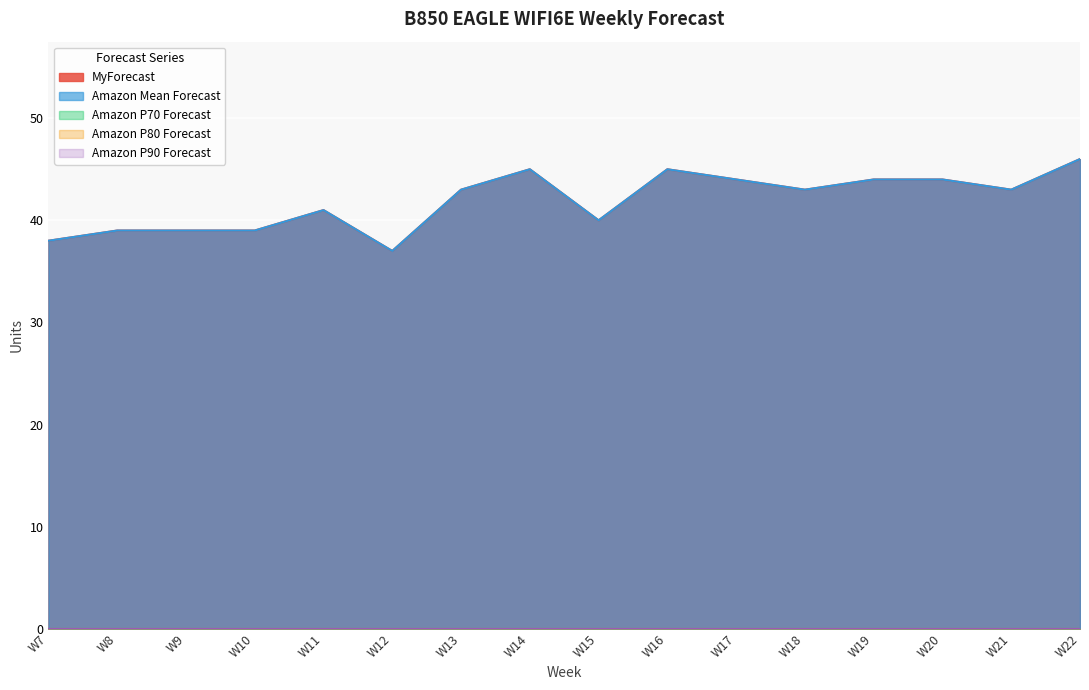

At which category does MyForecast reach its first local valley?

W12